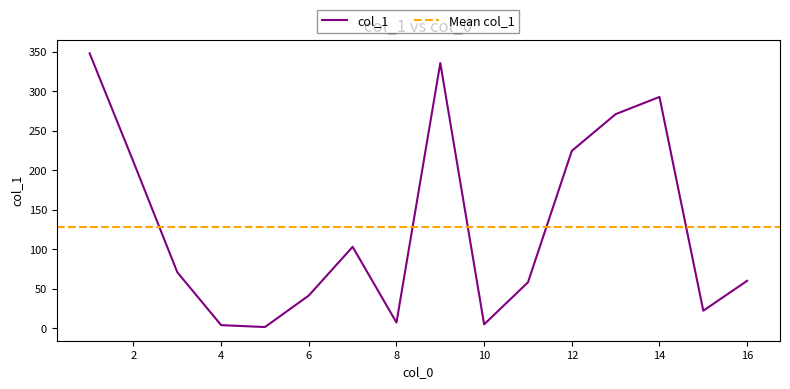

The value of col_1 at 16 is 60.3. True or false?

True